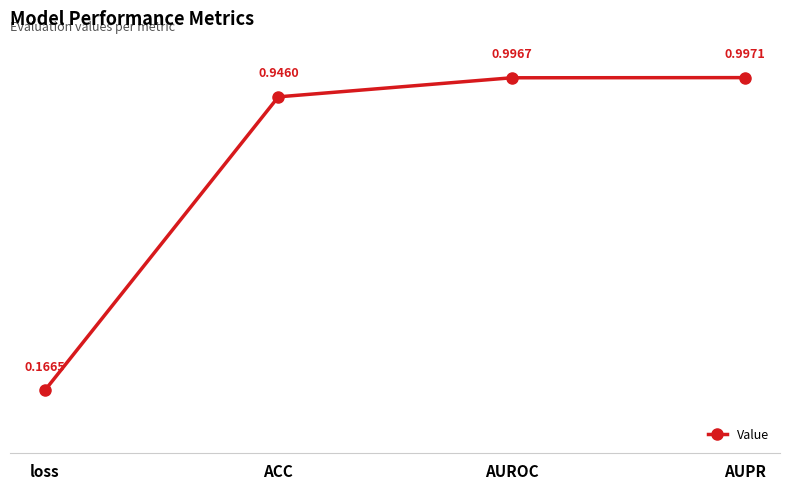

Which category has the lowest value across all series?

loss